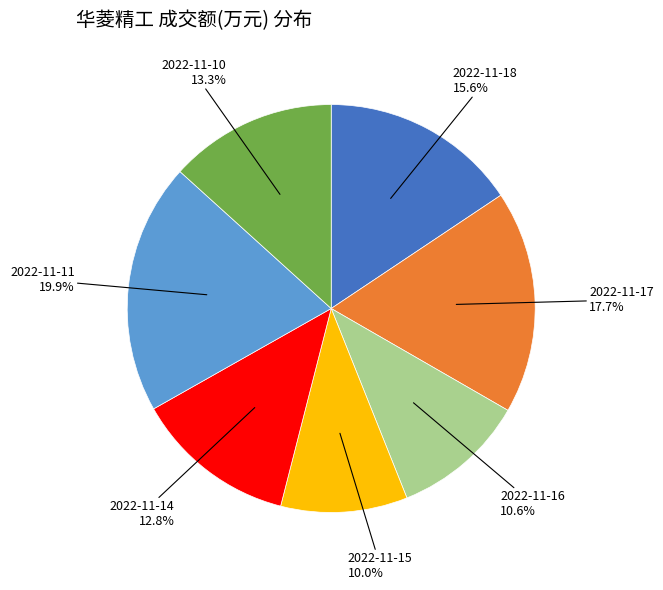

True or false: 2022-11-14 accounts for 6% of the total.

False